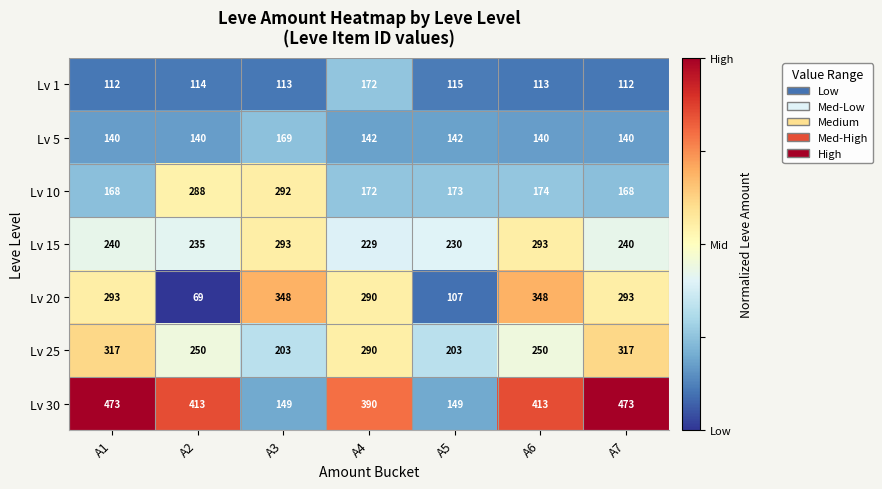

Which series has the largest range (max minus min)?

Lv 30